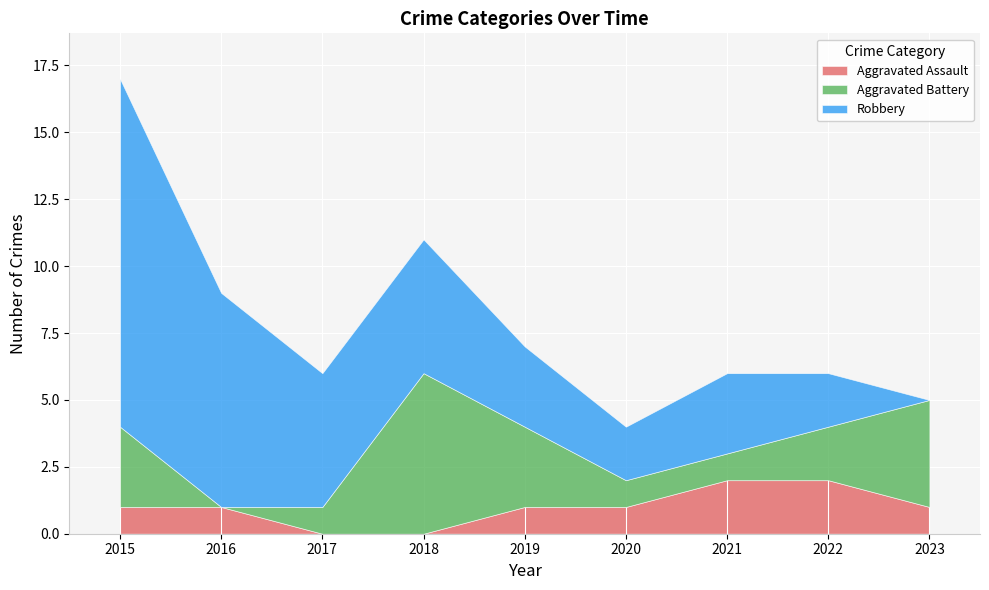

True or false: Aggravated Assault and Robbery intersect in this chart.

False